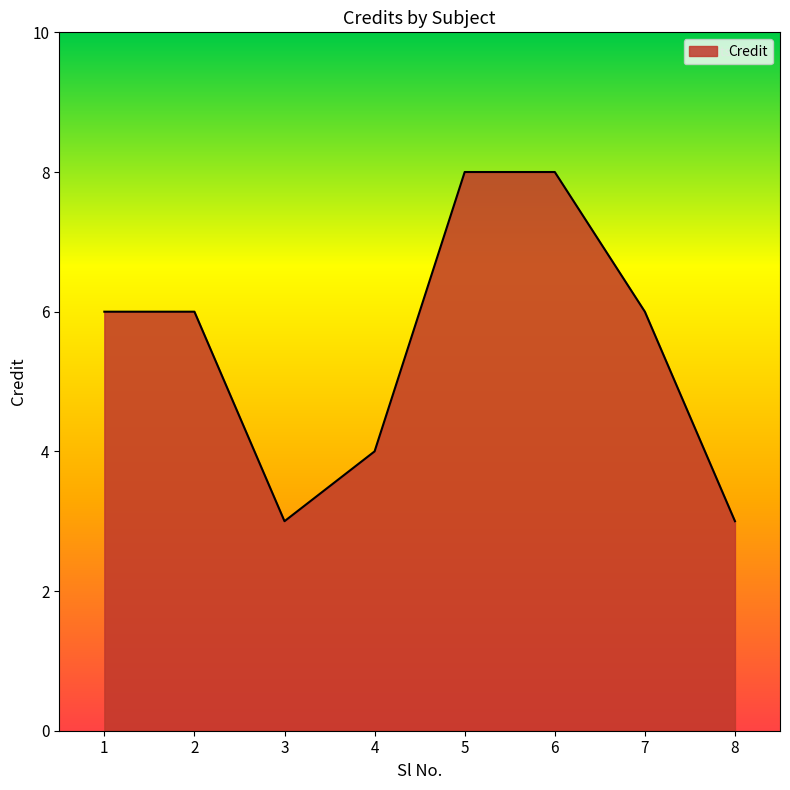

What is the difference between the maximum and minimum values?

5